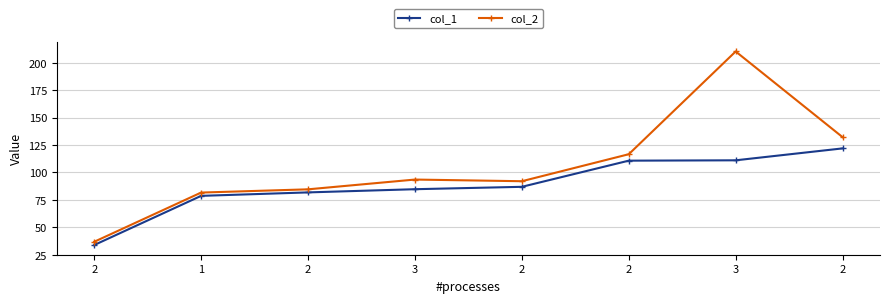

What is the total value across all series at 2?

70.5